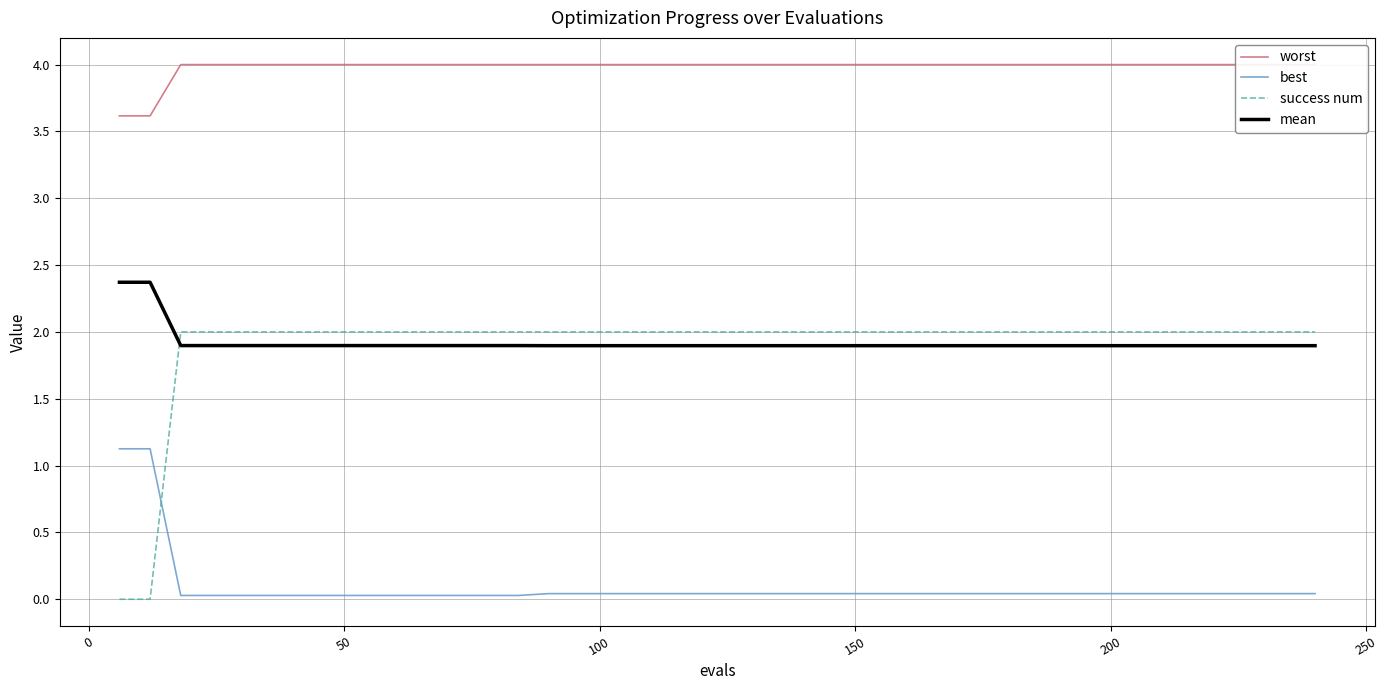

What is the maximum value for best?

1.1